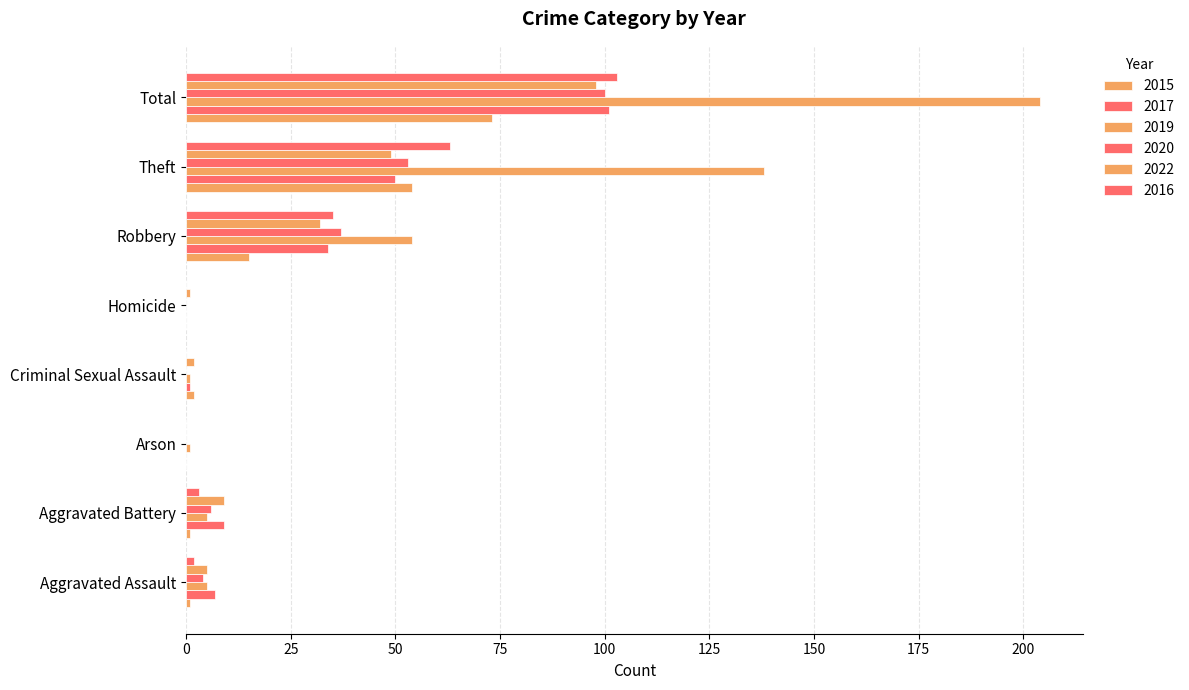

How many data points does each series have?

8